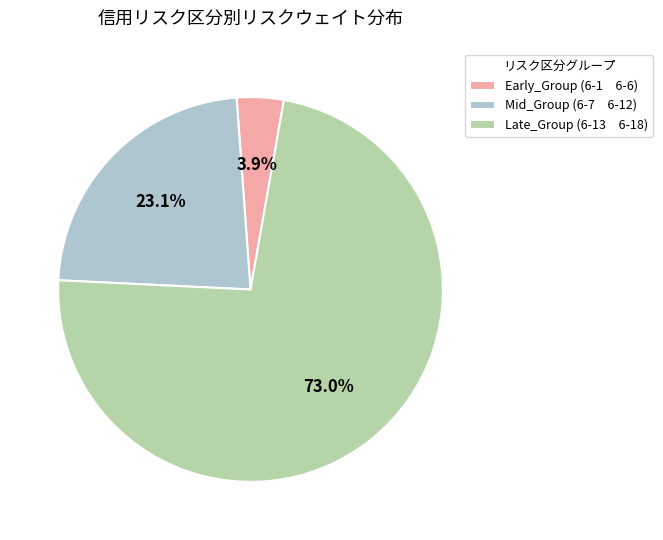

Which slice is the smallest?

Early_Group (6-1 6-6)